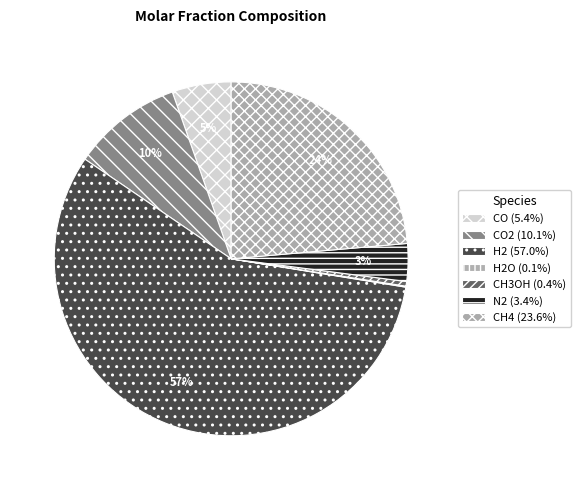

Which slice is the smallest?

H2O